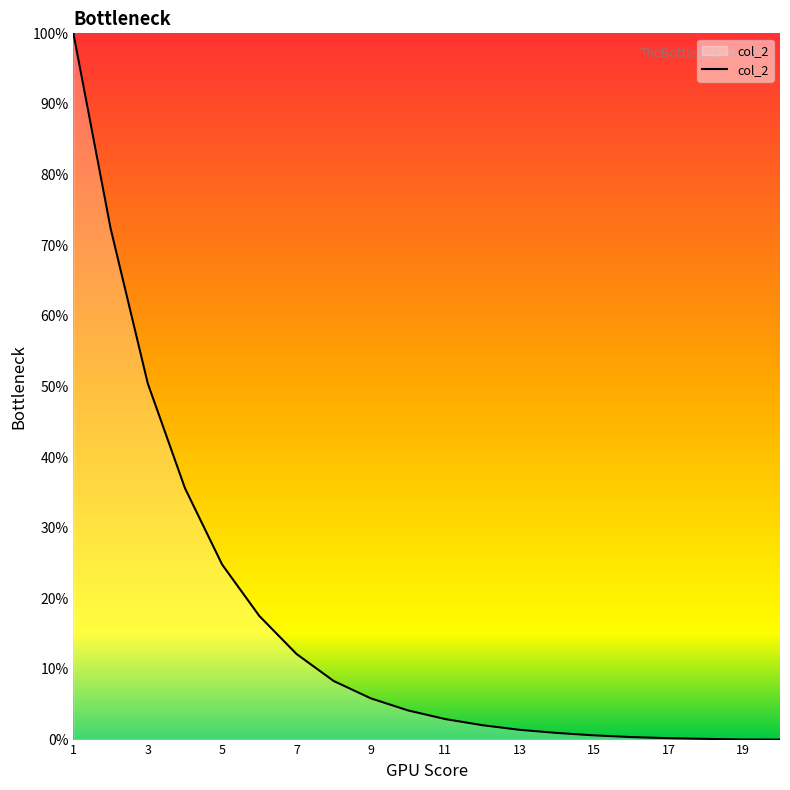

How many categories are shown in the chart?

20